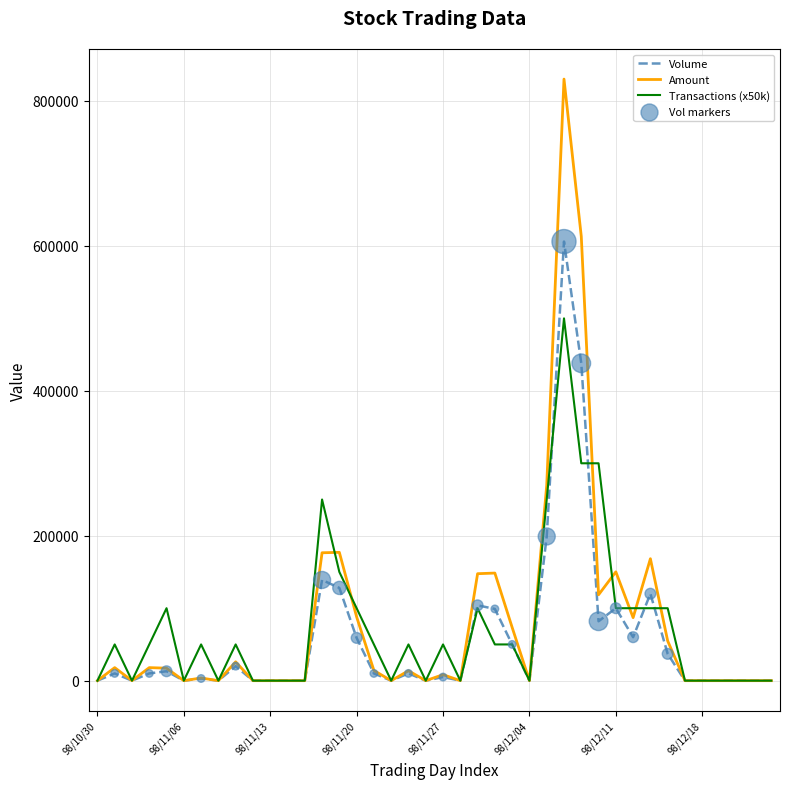

List the series in order of their peak value, lowest first.

Transactions (x50k), Volume, Amount